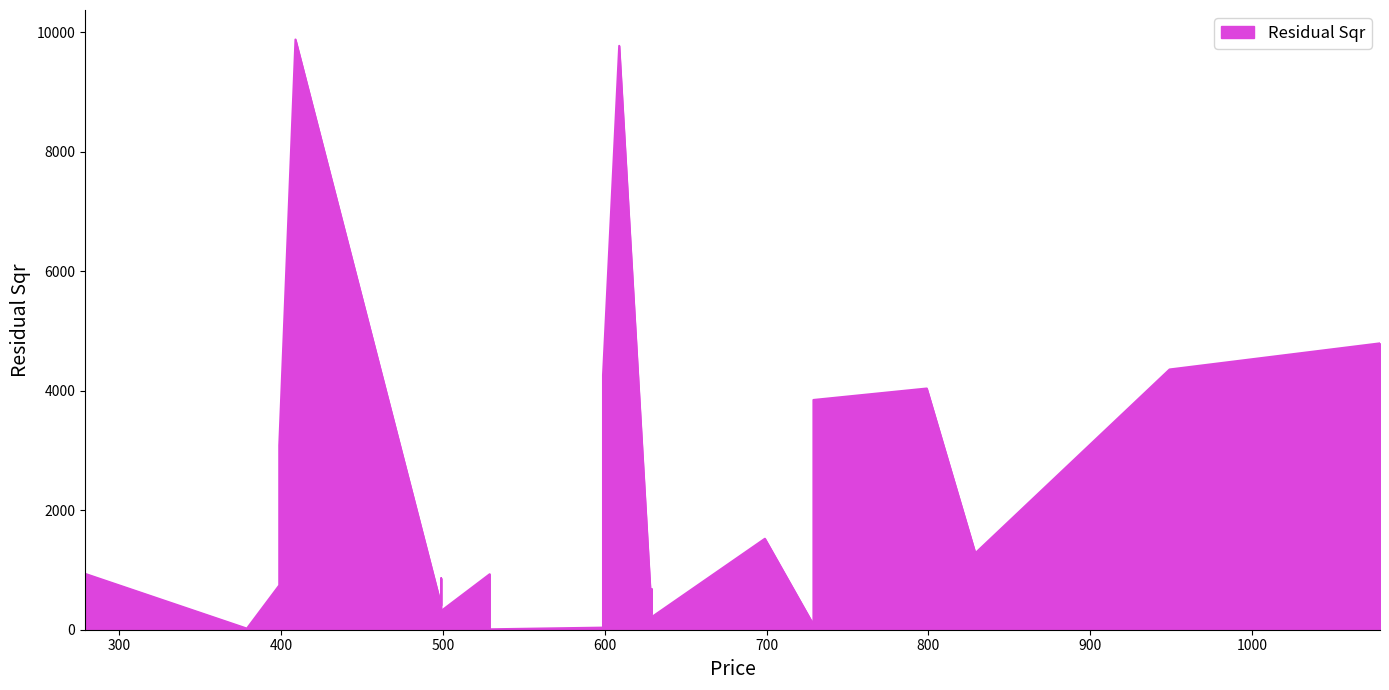

What is the minimum value shown in the chart?

7.2